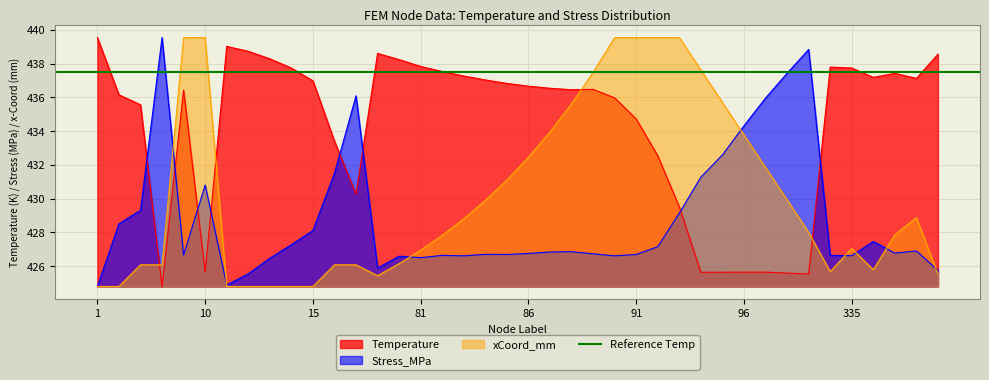

What is the difference between the Temperature values at 11 and 3?

3.5